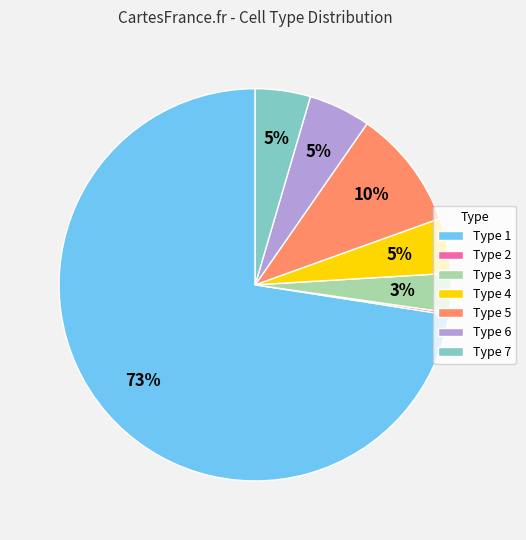

Do Type 1 and Type 6 together represent more than half of the pie?

Yes